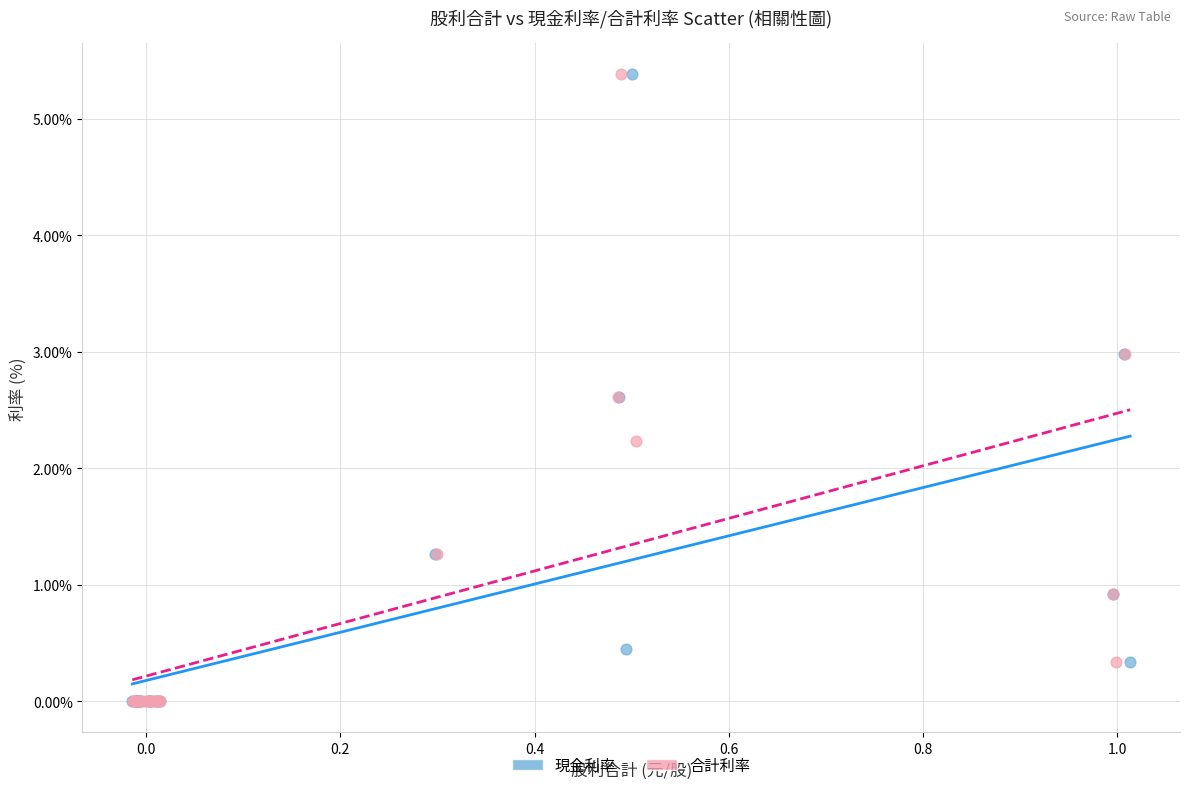

What are all the series names shown in the legend?

現金利率, 合計利率